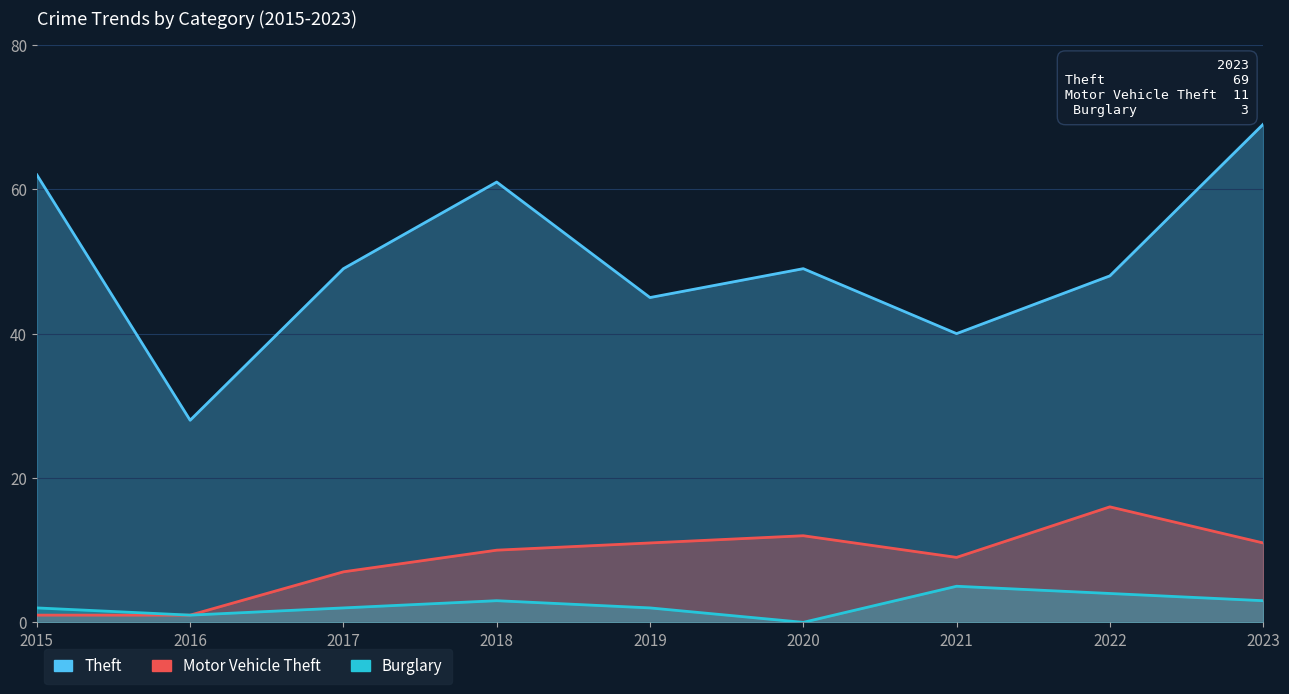

Reading left to right, list all the values displayed in this chart.

Theft: 2015=62	2016=28	2017=49	2018=61	2019=45	2020=49	2021=40	2022=48	2023=69
Motor Vehicle Theft: 2015=1	2016=1	2017=7	2018=10	2019=11	2020=12	2021=9	2022=16	2023=11
Burglary: 2015=2	2016=1	2017=2	2018=3	2019=2	2020=0	2021=5	2022=4	2023=3